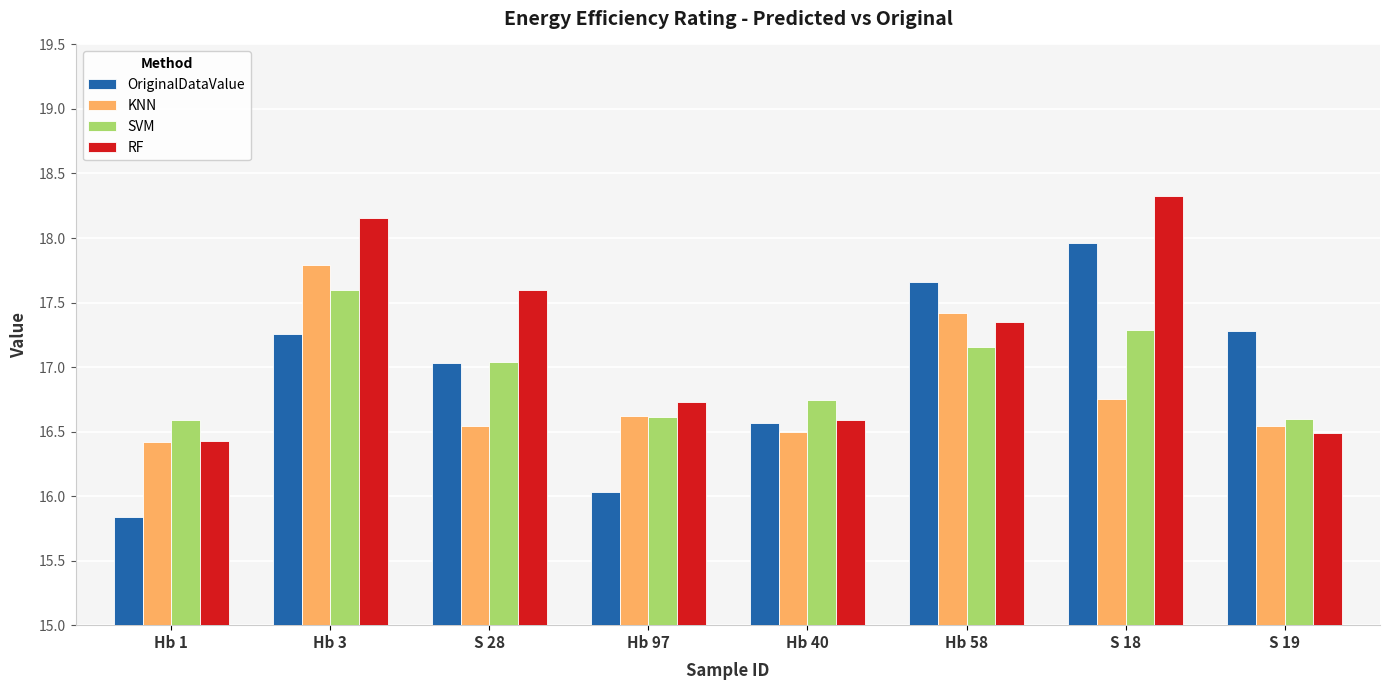

How many bars are there in total?

32